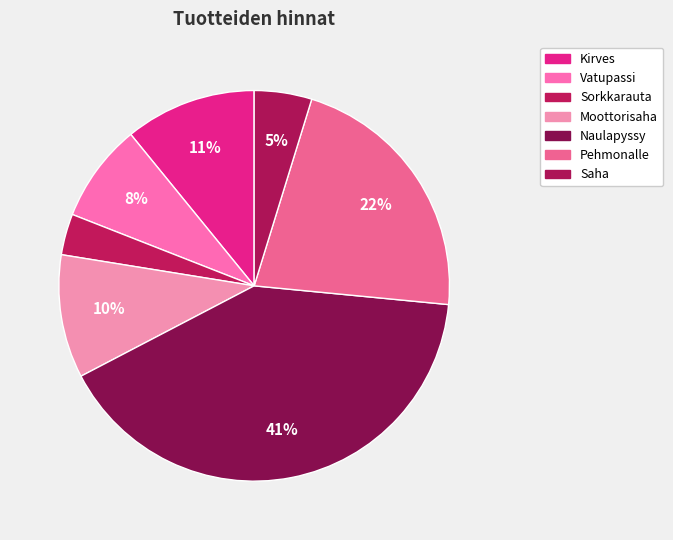

What is the largest slice in the pie chart?

Naulapyssy